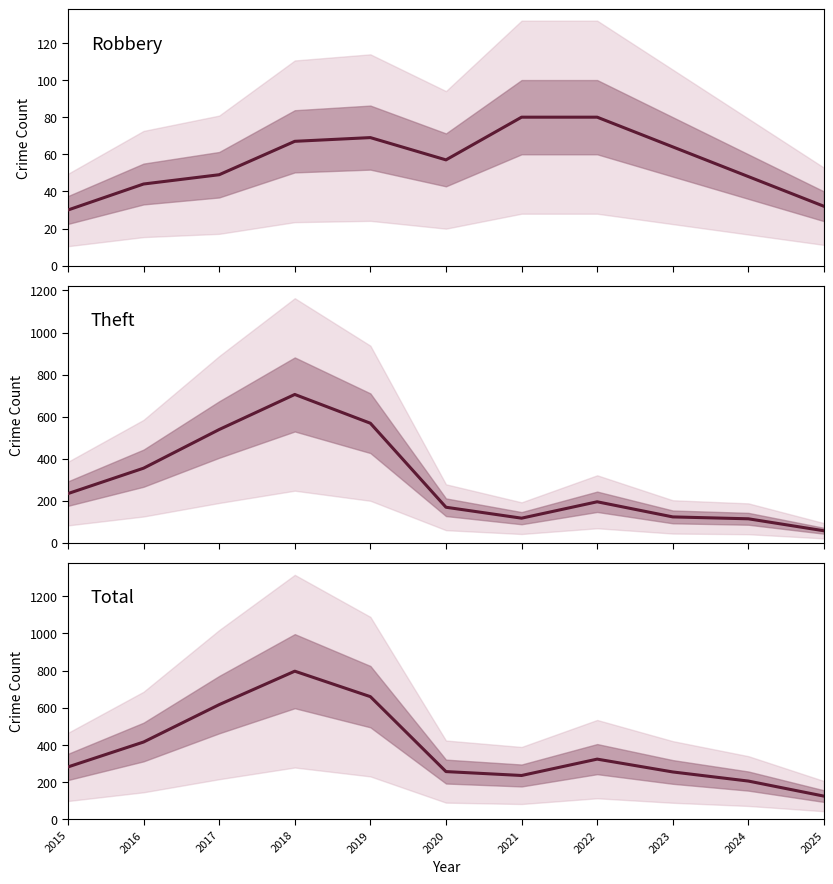

The Theft series shows 56 at 2025. True or false?

True